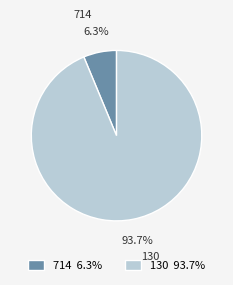

To the nearest percent, what is the difference between the largest and smallest slice percentages?

87%